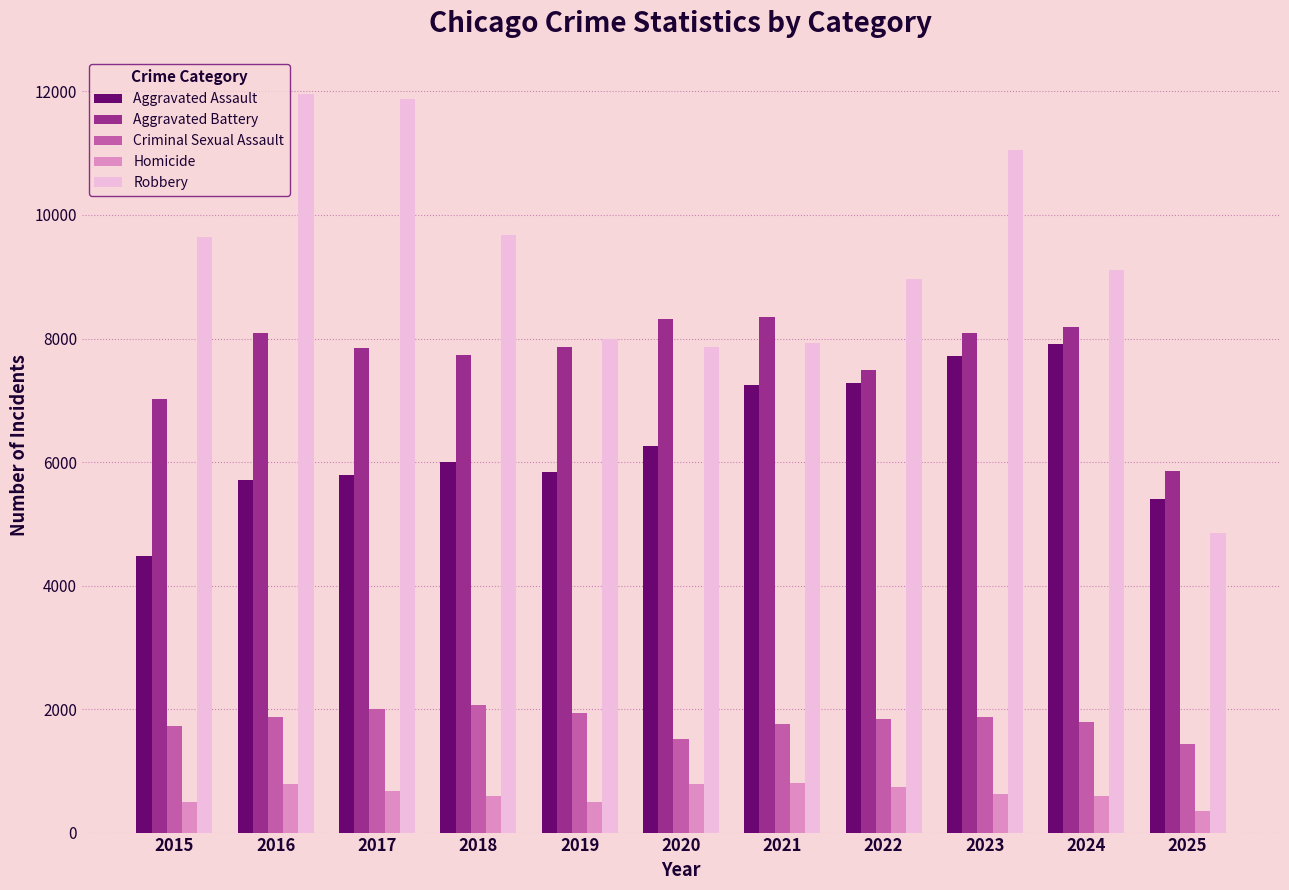

Is the value of Homicide at 2020 greater than the value of Aggravated Assault at 2016?

No